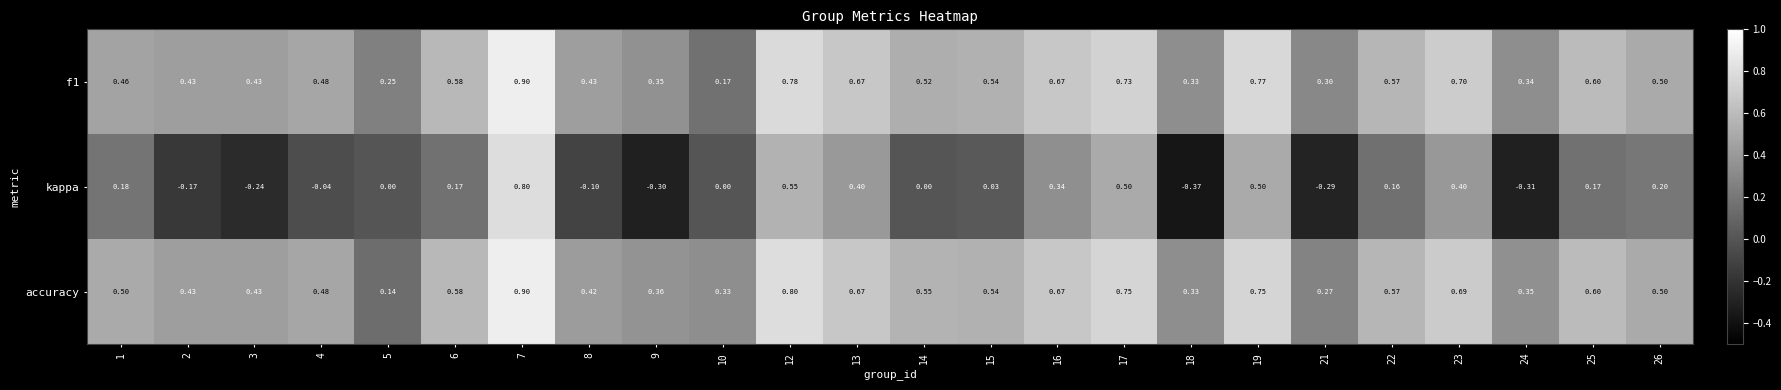

What is the spread (max minus min) of values at 26?

0.3